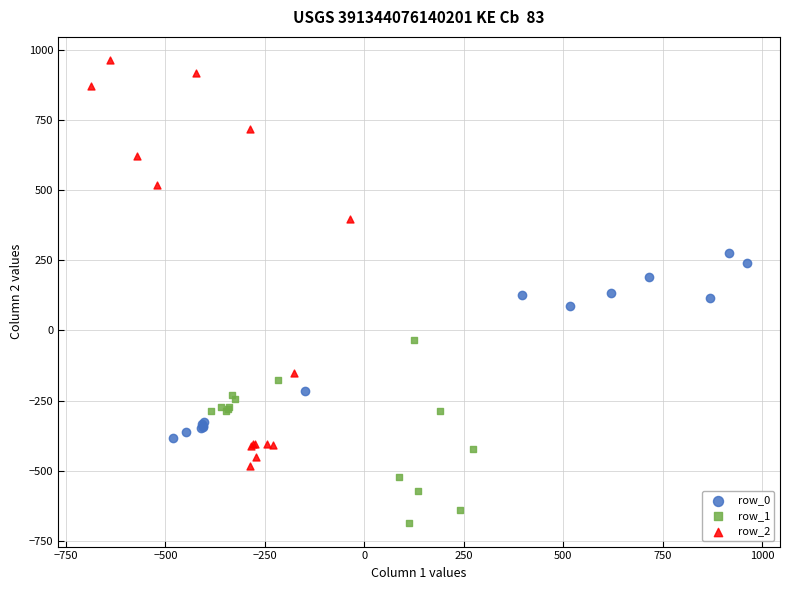

Which series contains the lowest Y value?

row_1